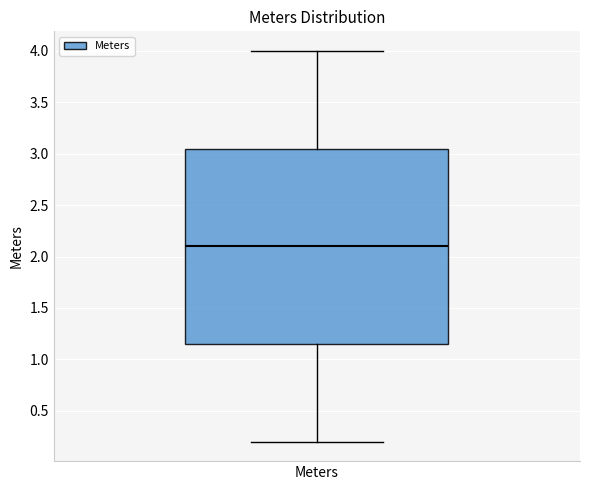

Transcribe this box plot: give where the median line is, the range the box spans, and where the two whiskers end, as read against the y-axis. The values are not printed on the chart, so give them approximately, as read against the axis.

median 2.10, box 1.15 to 3.05, whiskers 0.20 to 4.00